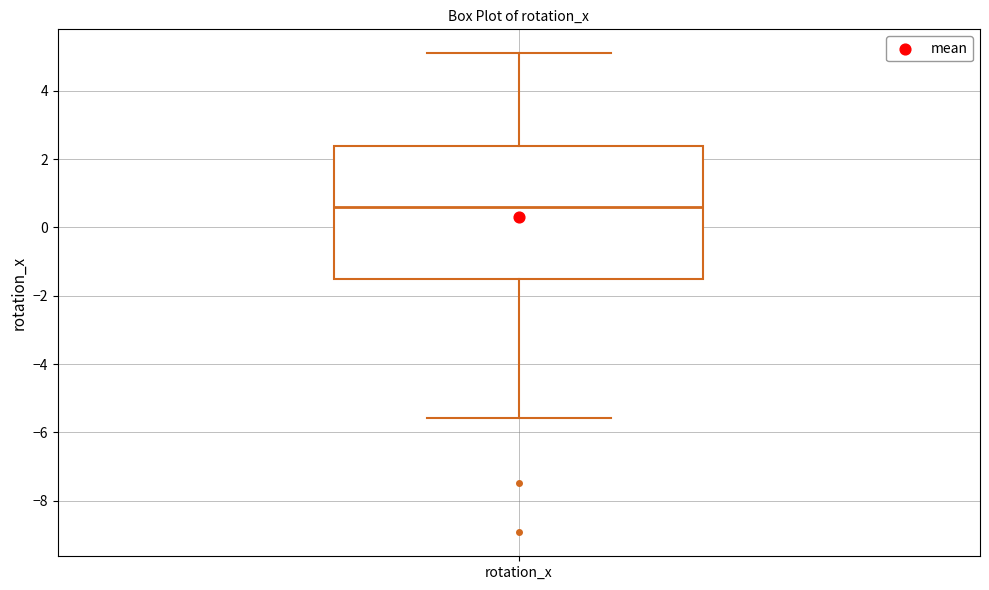

Transcribe this box plot: give where the median line is, the range the box spans, and where the two whiskers end, as read against the y-axis. The values are not printed on the chart, so give them approximately, as read against the axis.

median 0.6, box -1.6 to 2.4, whiskers -5.6 to 5.2